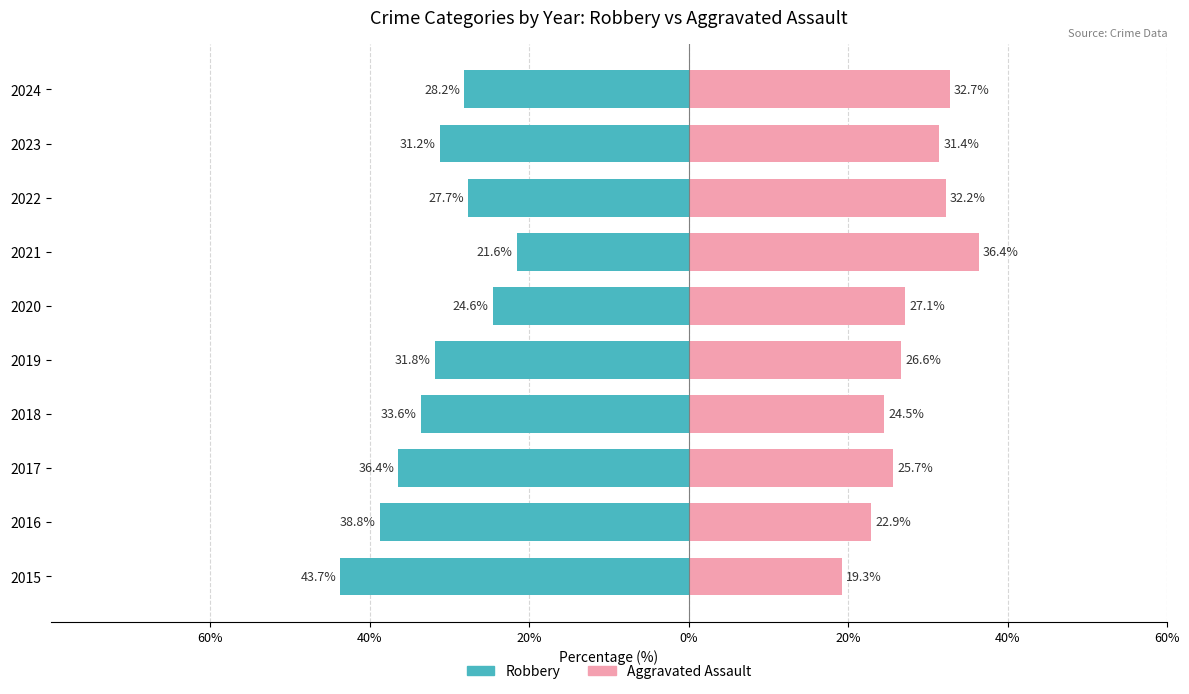

The Robbery series shows -31.8 at 2019. True or false?

True